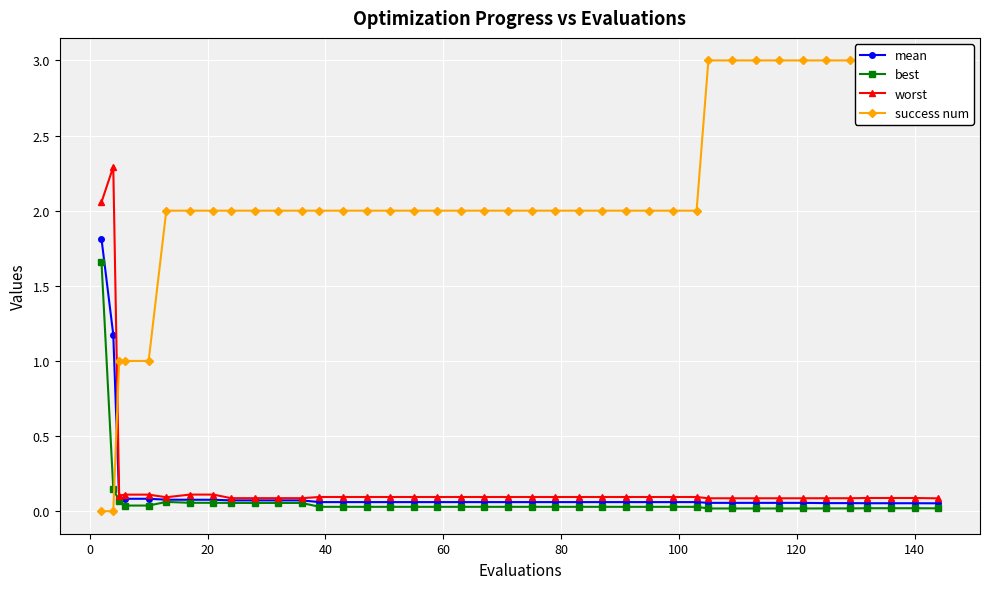

What is the highest value of the worst series?

2.3